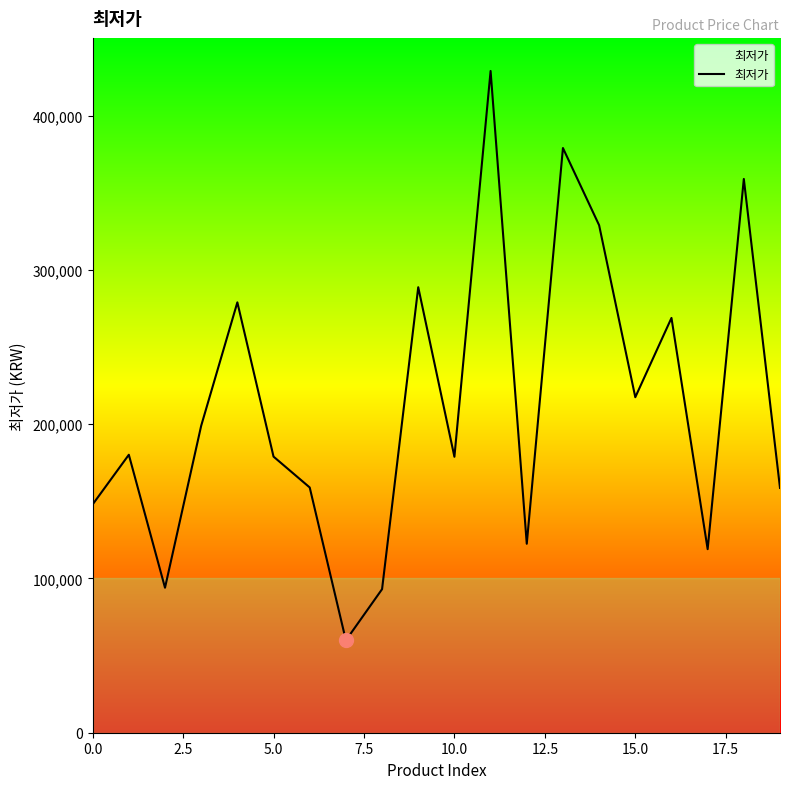

What is the difference between the maximum and minimum values?

369100